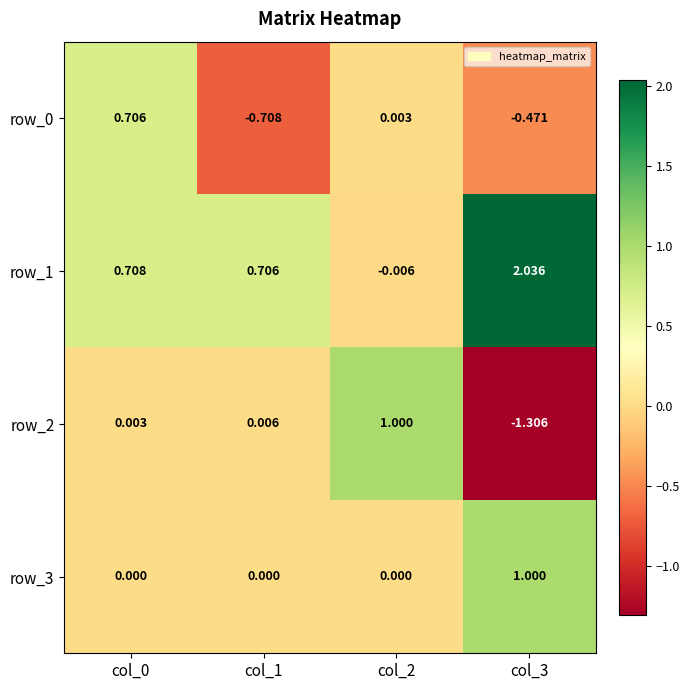

Is the value of row_0 at col_2 greater than the value of row_3 at col_1?

Yes